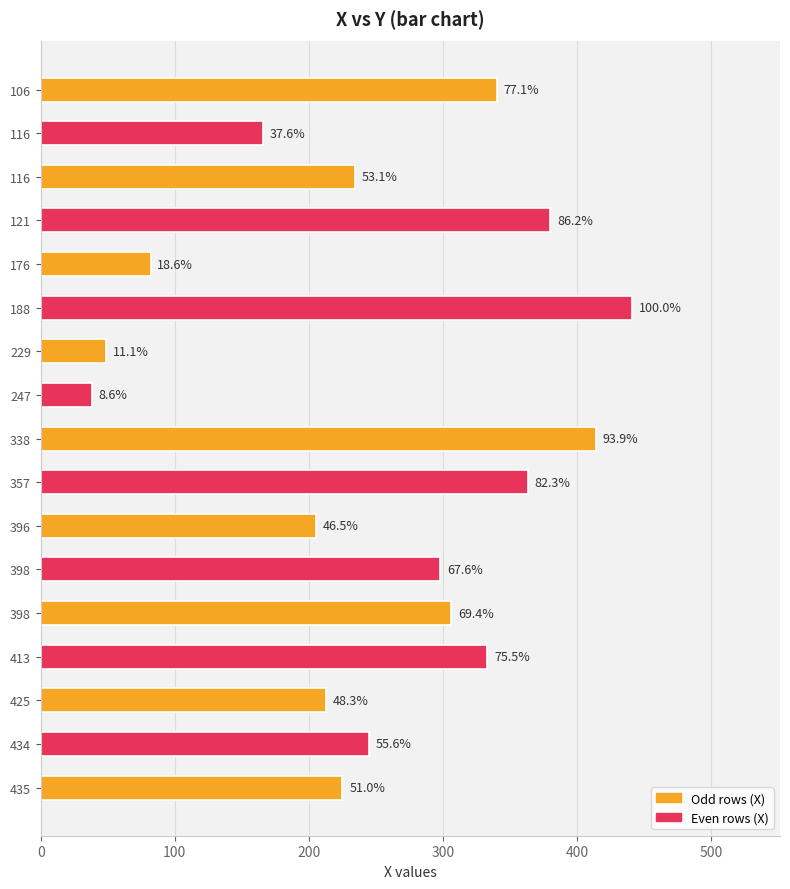

Does the chart contain any negative values?

No